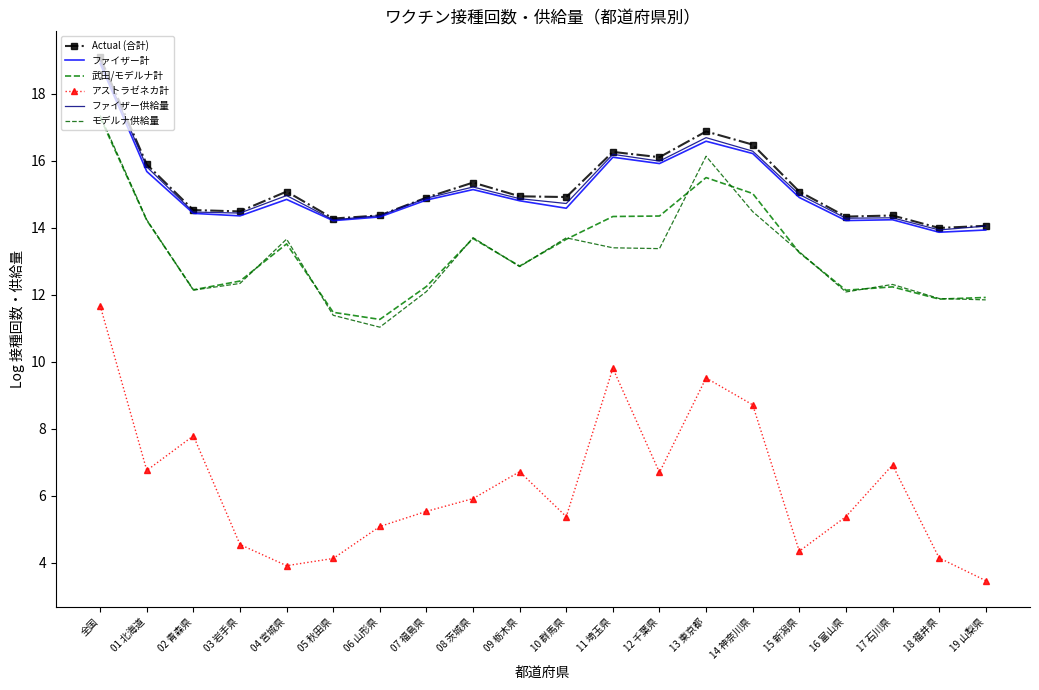

At how many categories does at least one series exceed 5?

20